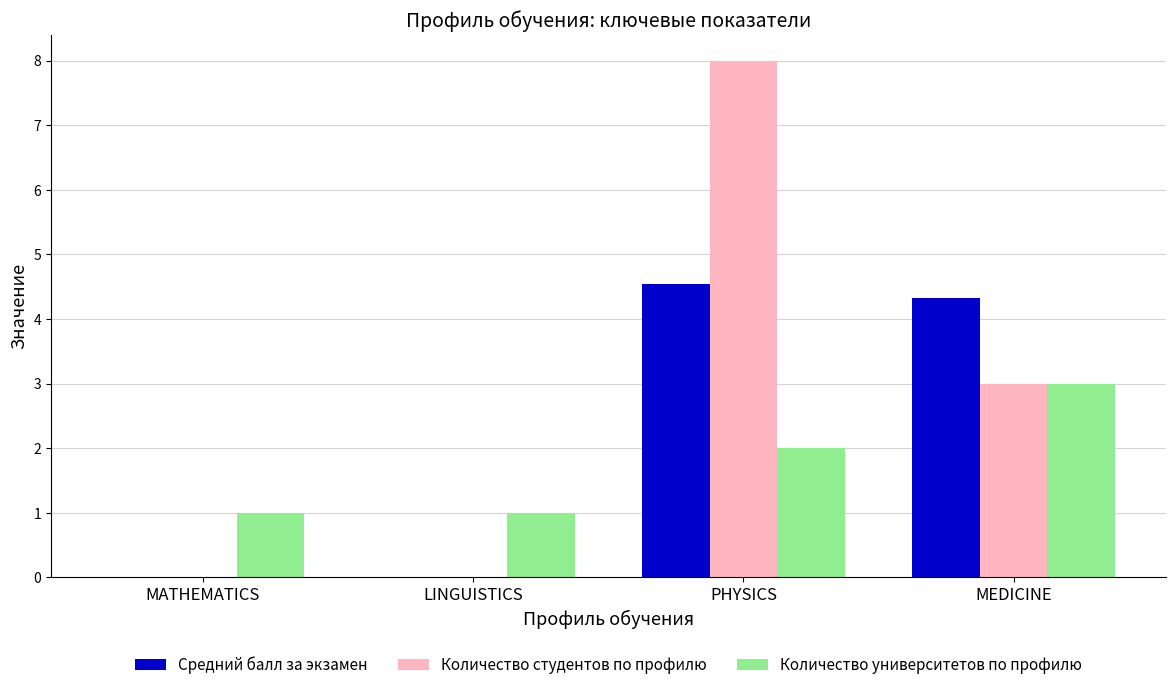

At which label does Количество университетов по профилю reach its peak?

MEDICINE